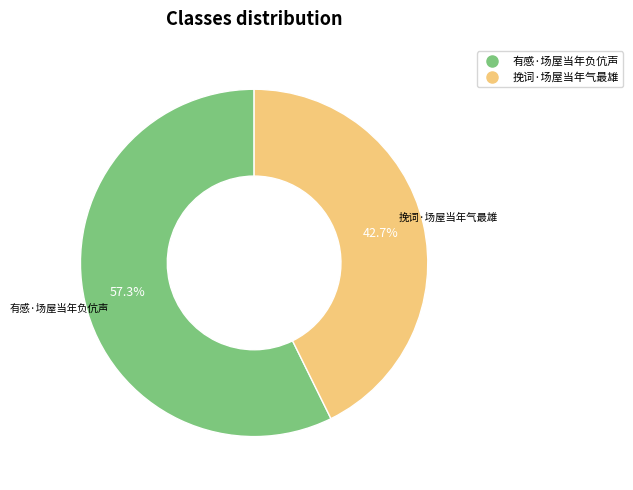

What is the smallest slice in the pie chart?

挽词·场屋当年气最雄